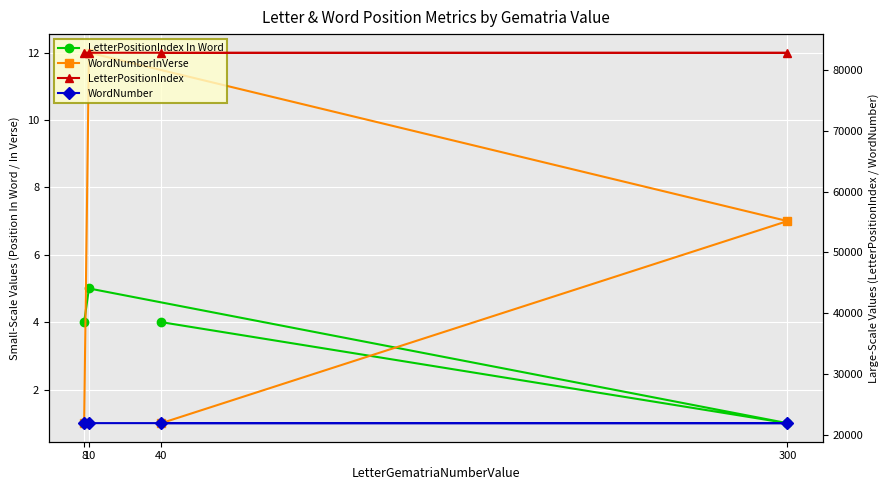

At which category is the sum across all series the highest?

8